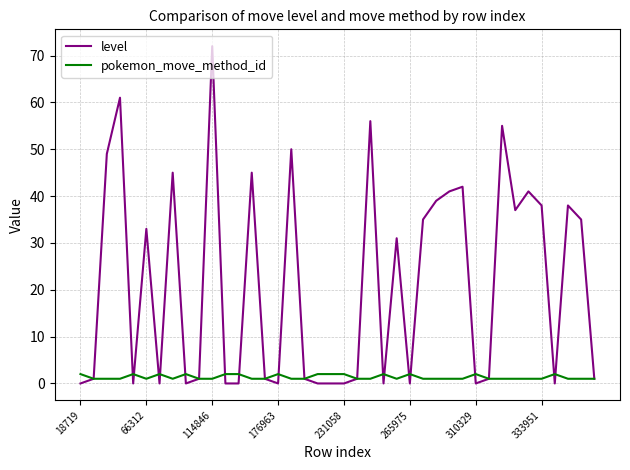

What are all the series names shown in the legend?

level, pokemon_move_method_id